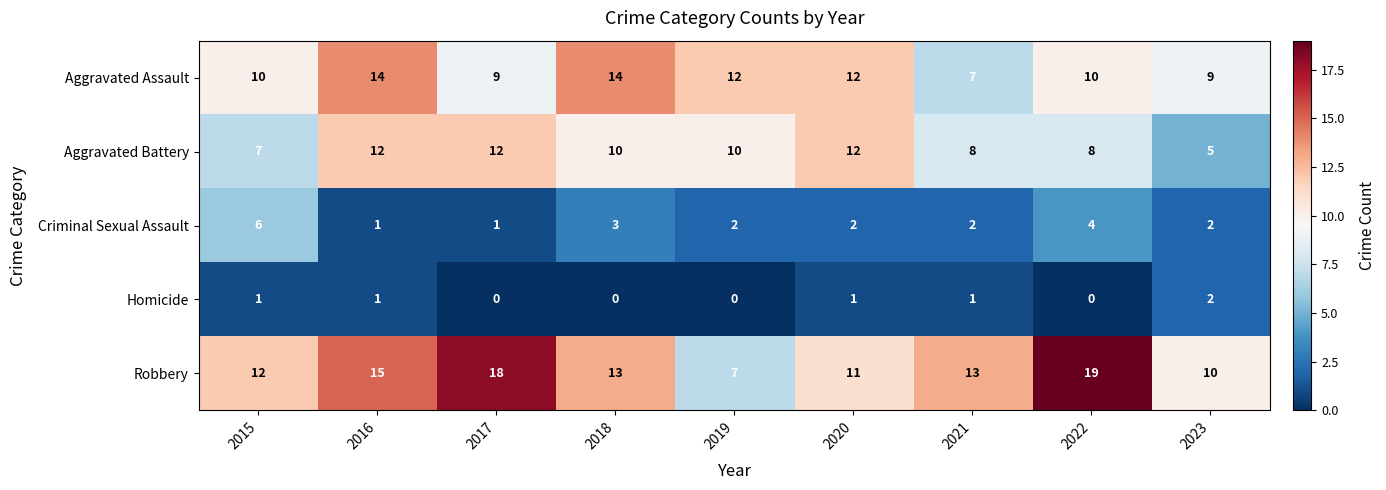

At which category does the chart reach its peak across all series?

2022